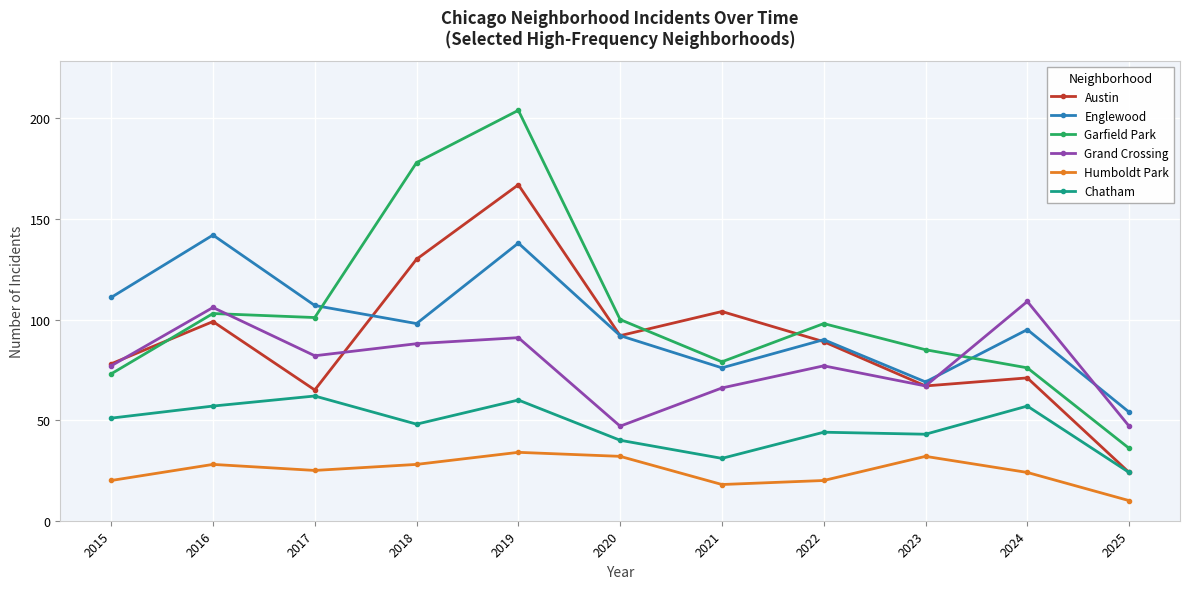

What value does the Englewood series have at 2023?

69